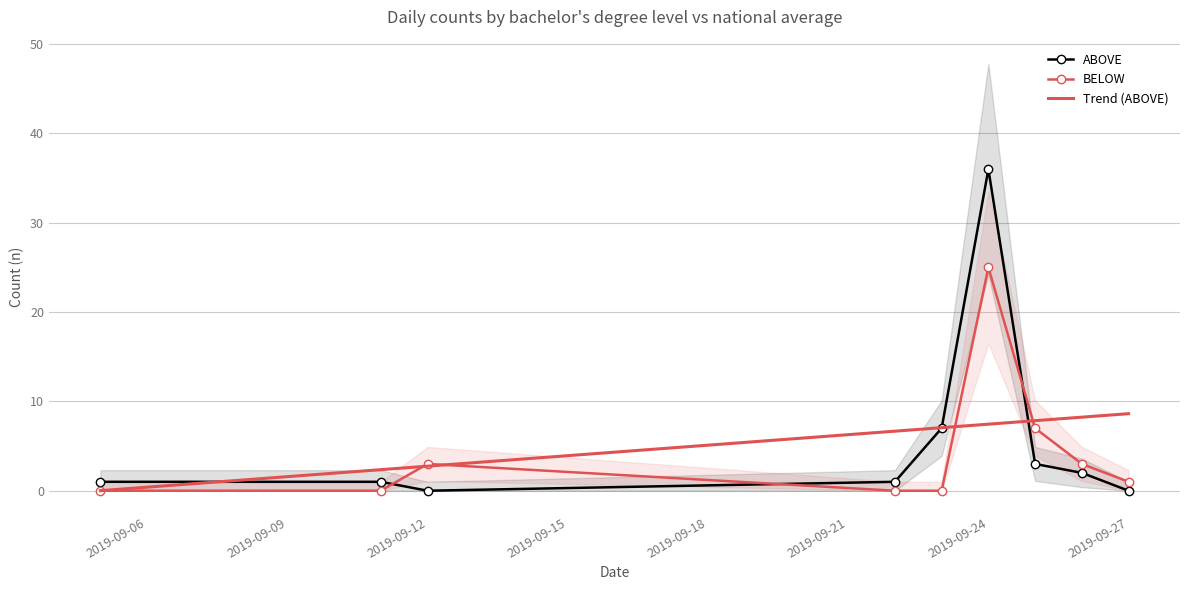

True or false: Trend (ABOVE) and BELOW cross at least once.

True